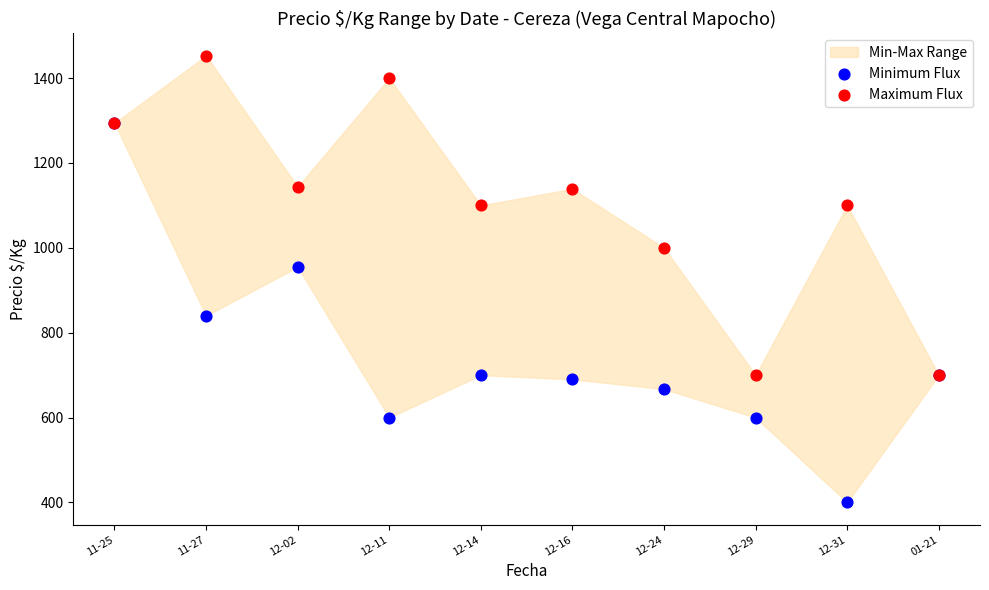

Across all series, what Y value is closest to 926?

955